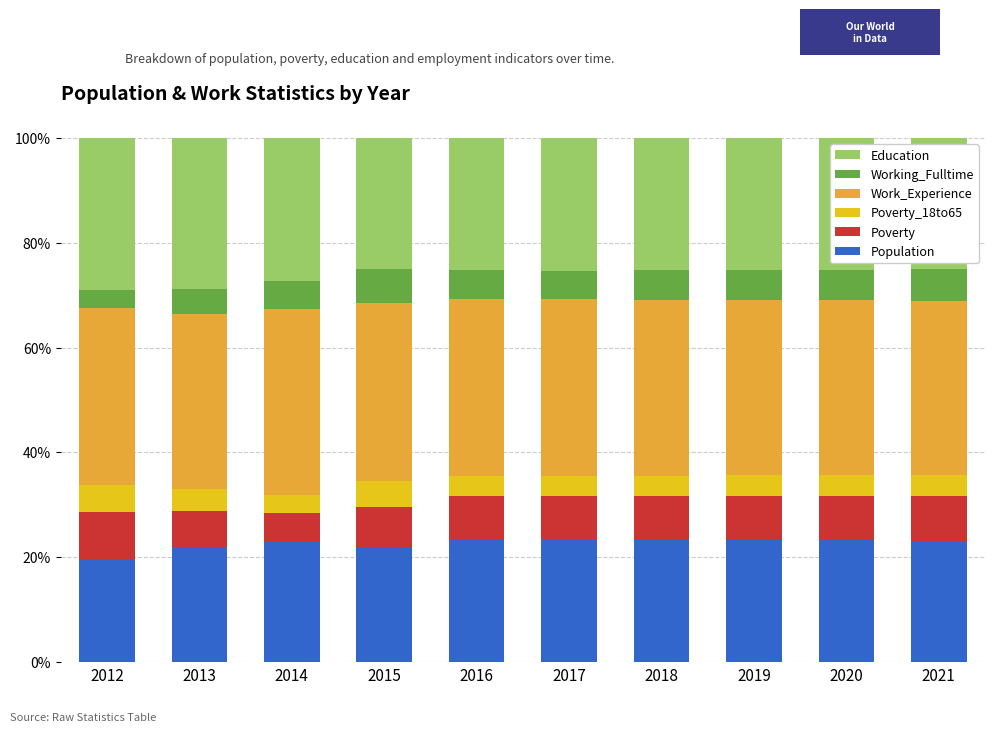

What is the sum of all Population values?

226.2